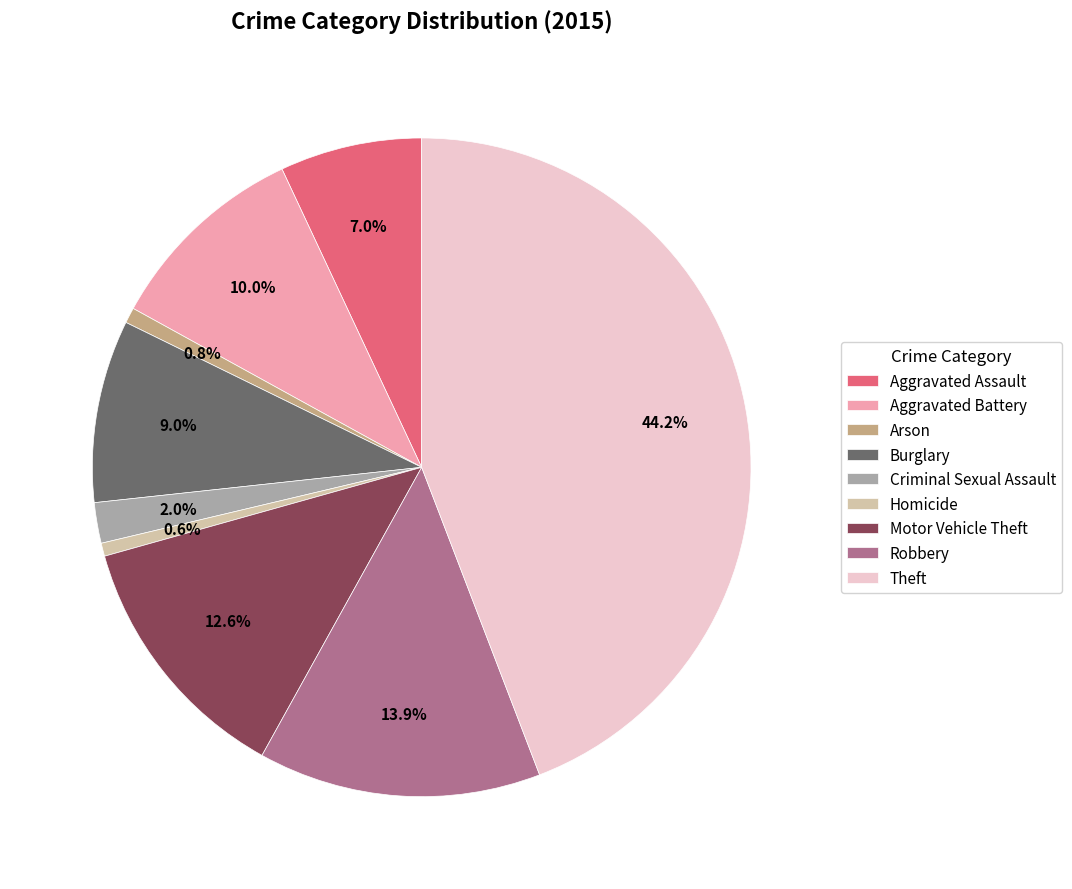

To the nearest percent, what is the combined percentage of Arson and Motor Vehicle Theft?

13%